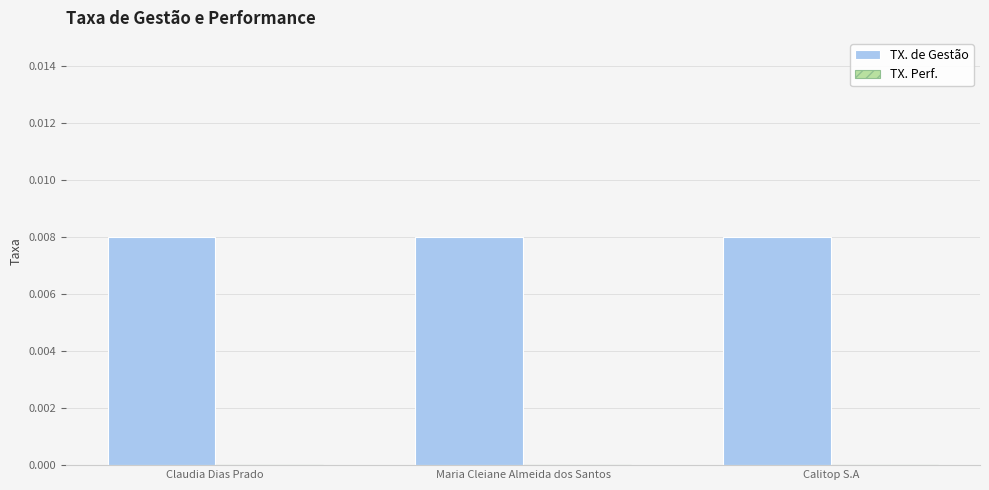

Which series changed the most between Maria Cleiane Almeida dos Santos and Calitop S.A?

TX. de Gestão